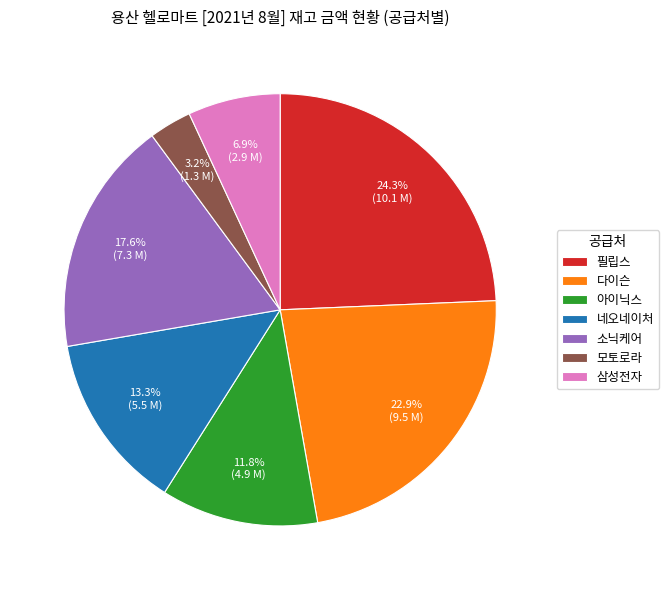

Which category has the smallest portion of the pie?

모토로라